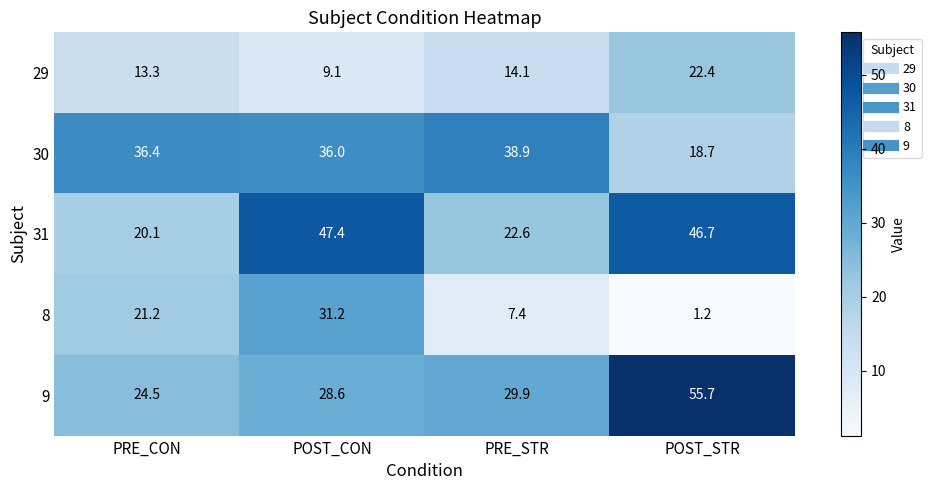

Reading left to right, list all the values displayed in this chart.

29: PRE_CON=13.3	POST_CON=9.1	PRE_STR=14.1	POST_STR=22.4
30: PRE_CON=36.4	POST_CON=36.0	PRE_STR=38.9	POST_STR=18.7
31: PRE_CON=20.1	POST_CON=47.4	PRE_STR=22.6	POST_STR=46.7
8: PRE_CON=21.2	POST_CON=31.2	PRE_STR=7.4	POST_STR=1.2
9: PRE_CON=24.5	POST_CON=28.6	PRE_STR=29.9	POST_STR=55.7